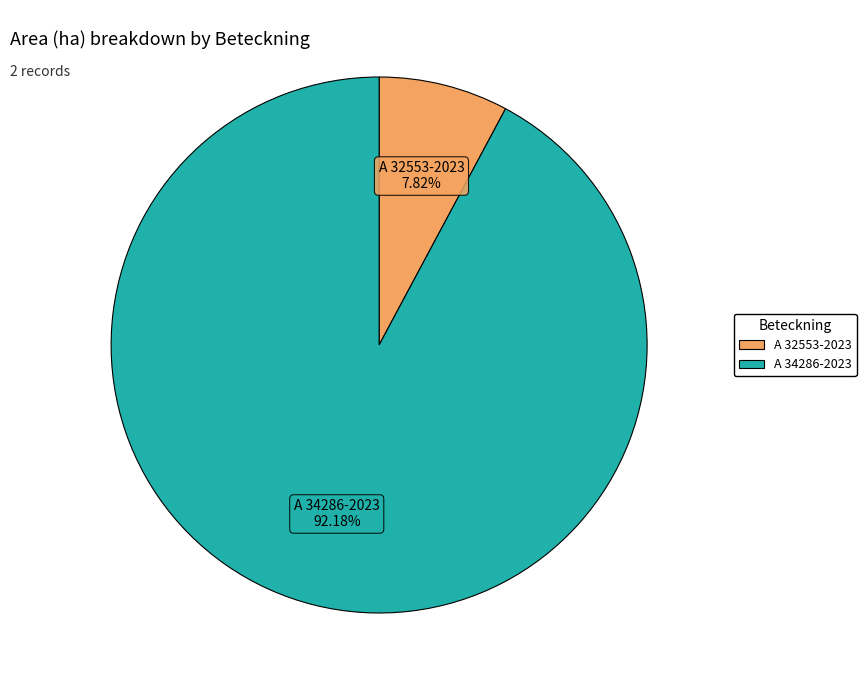

What percentage is the A 34286-2023 slice, to the nearest percent?

92%